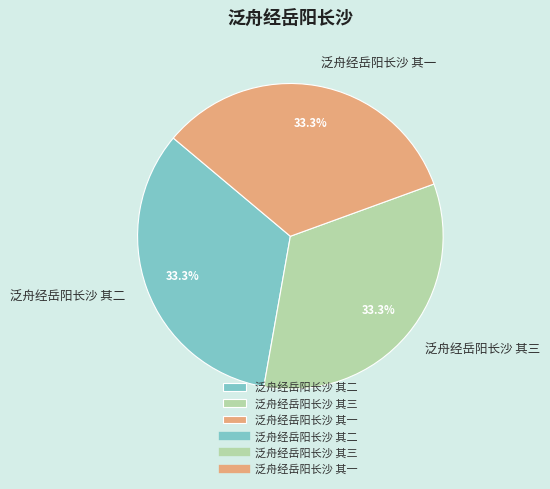

Is there a majority slice in this chart?

No